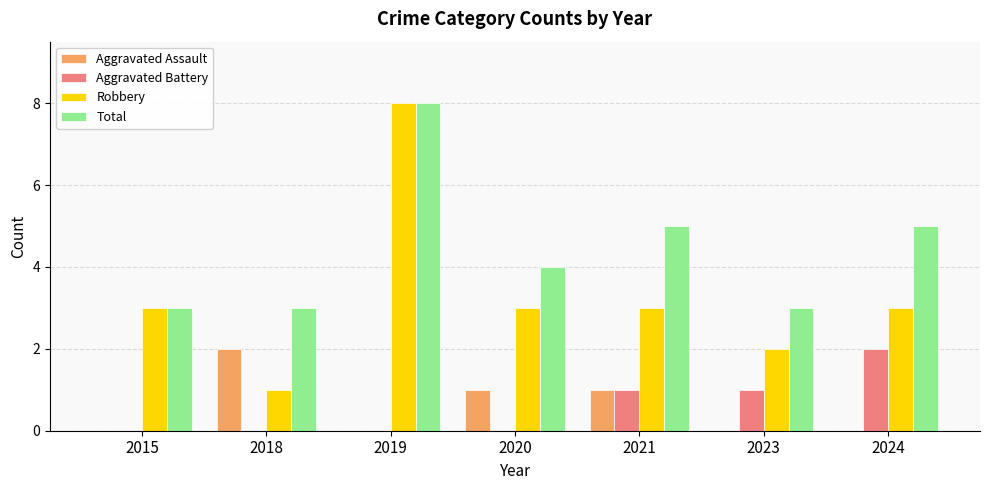

Reading left to right, list all the values displayed in this chart.

Aggravated Assault: 0	2	0	1	1	0	0
Aggravated Battery: 0	0	0	0	1	1	2
Robbery: 3	1	8	3	3	2	3
Total: 3	3	8	4	5	3	5